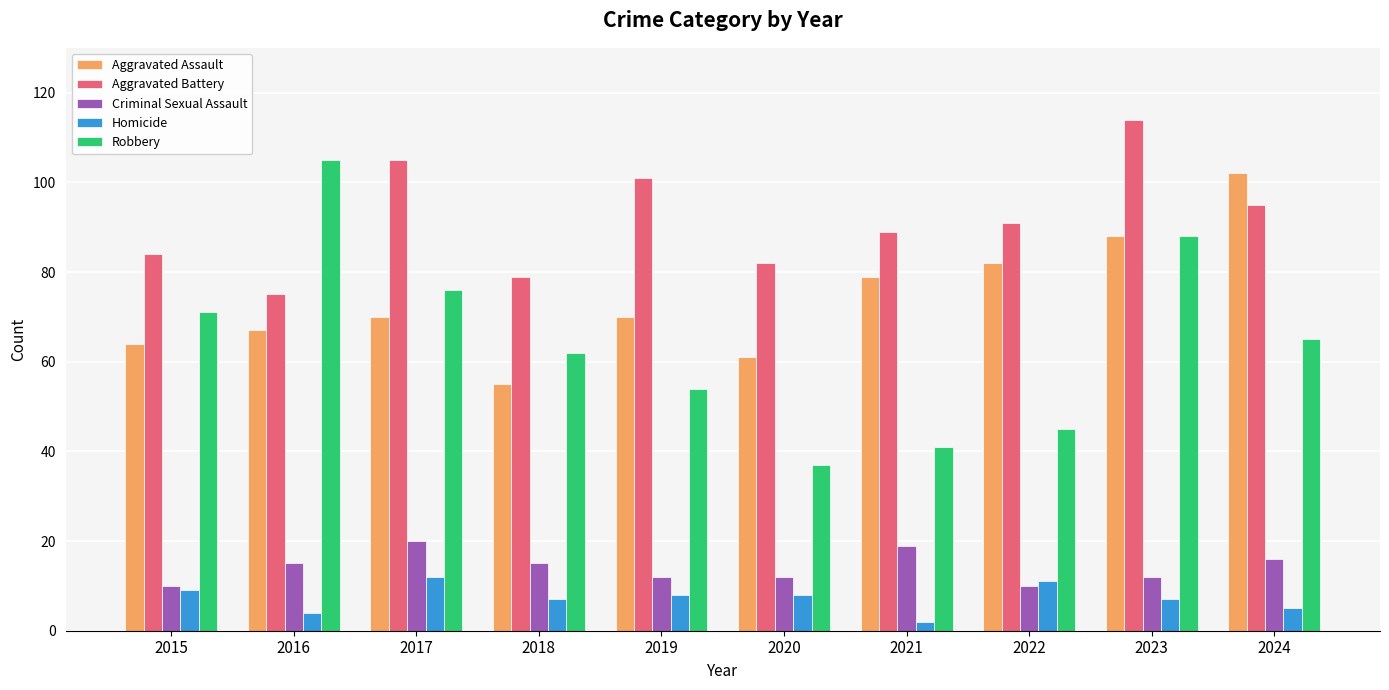

What is the lowest value of the Aggravated Assault series?

55